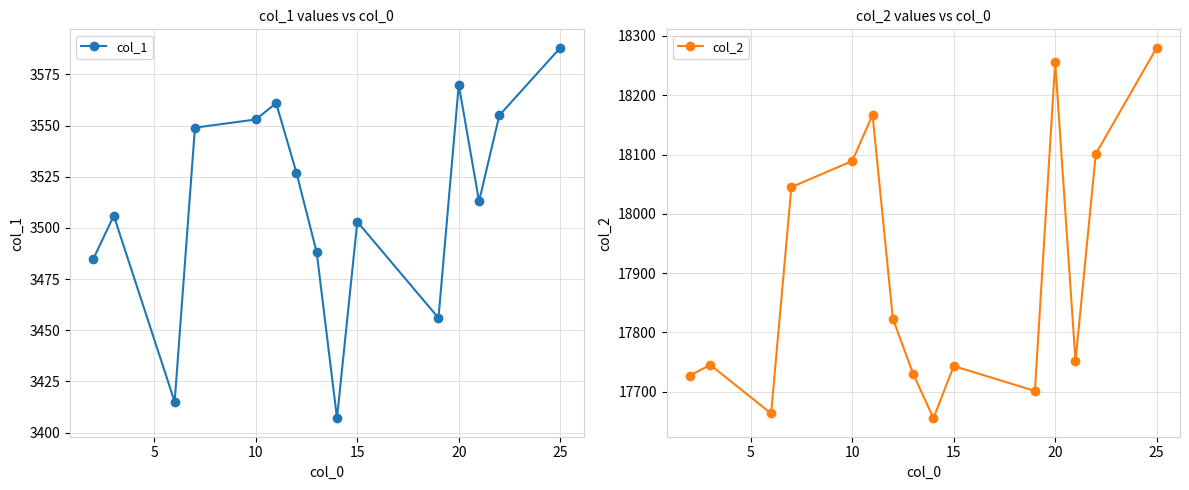

Is this an area chart (filled region under the line)?

No